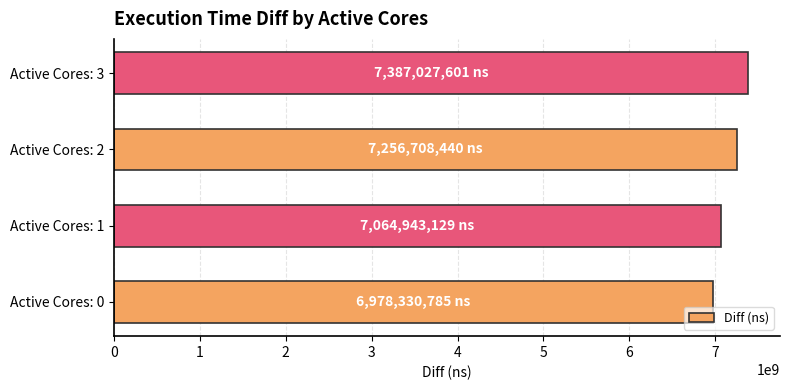

How many data points are less than 7256708440?

2